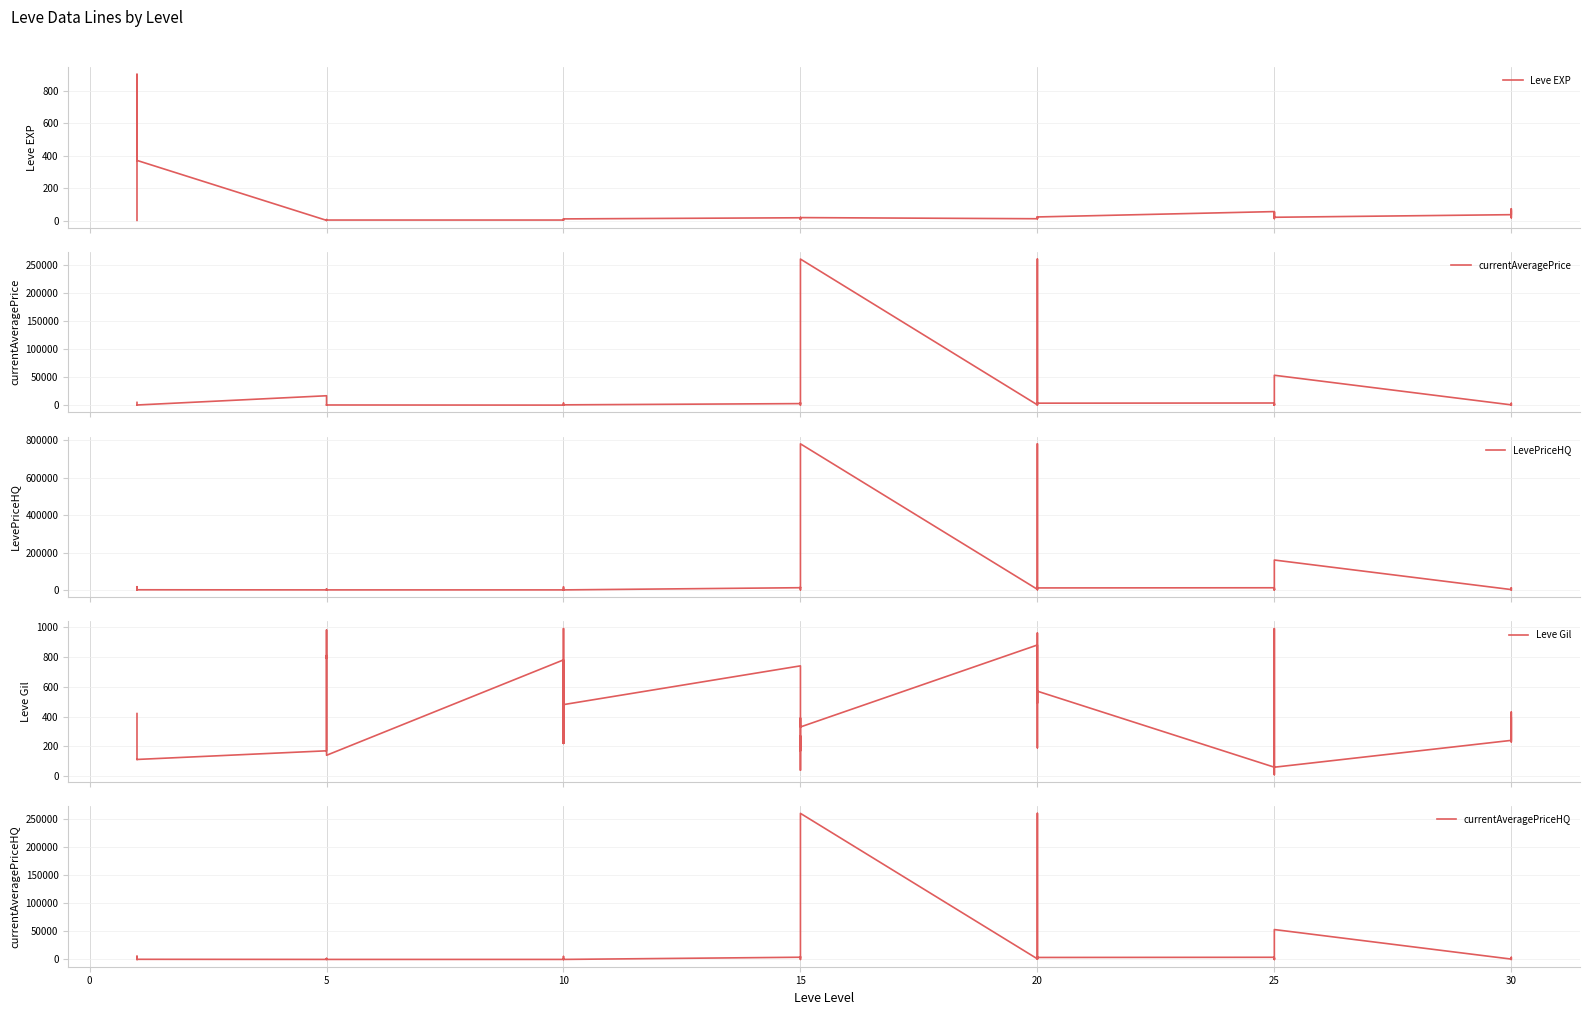

What value does the LevePriceHQ series have at 0?

17000.0